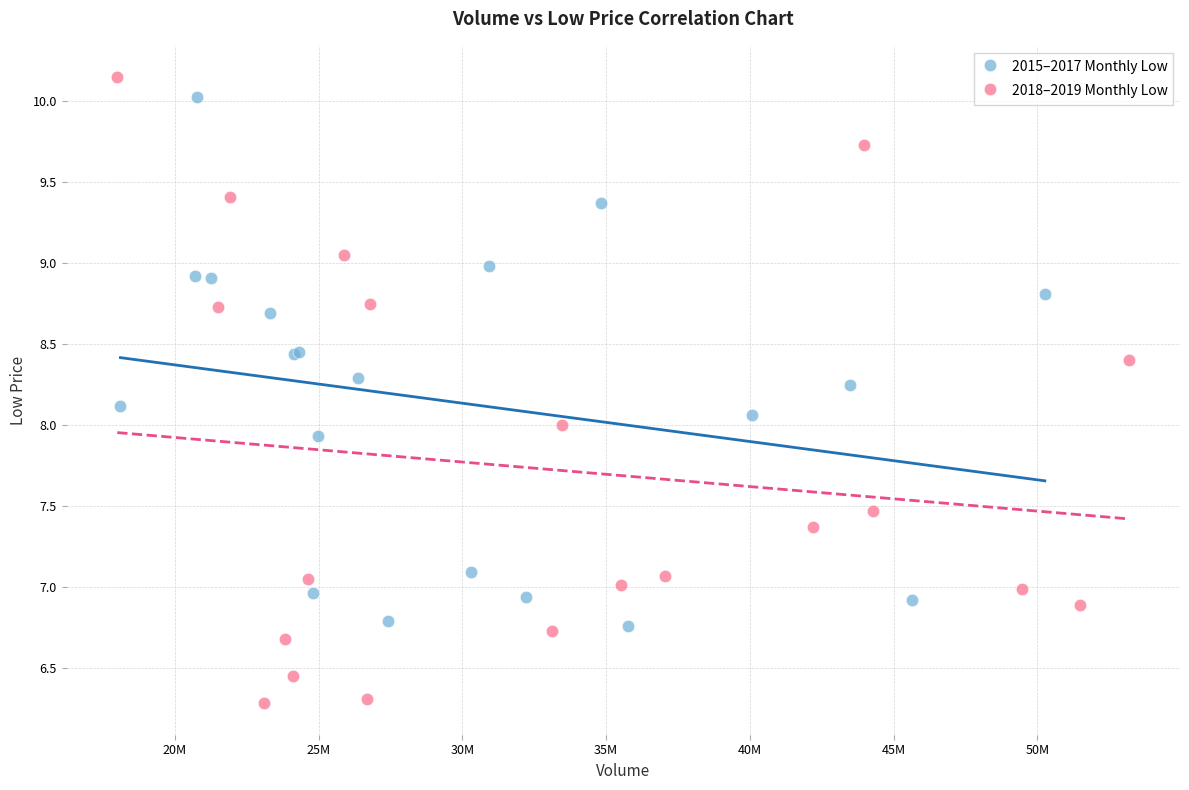

Which series contains the lowest Y value?

2018–2019 Monthly Low